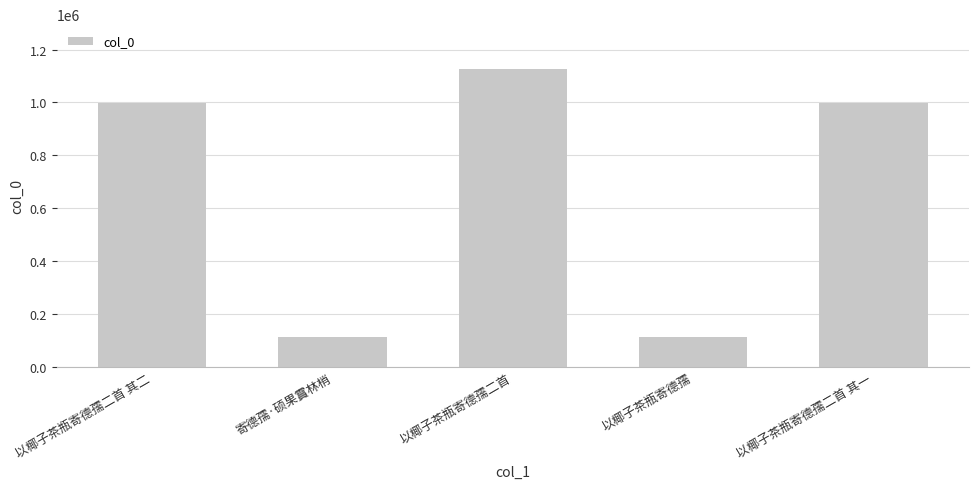

How many data points does each series have?

5